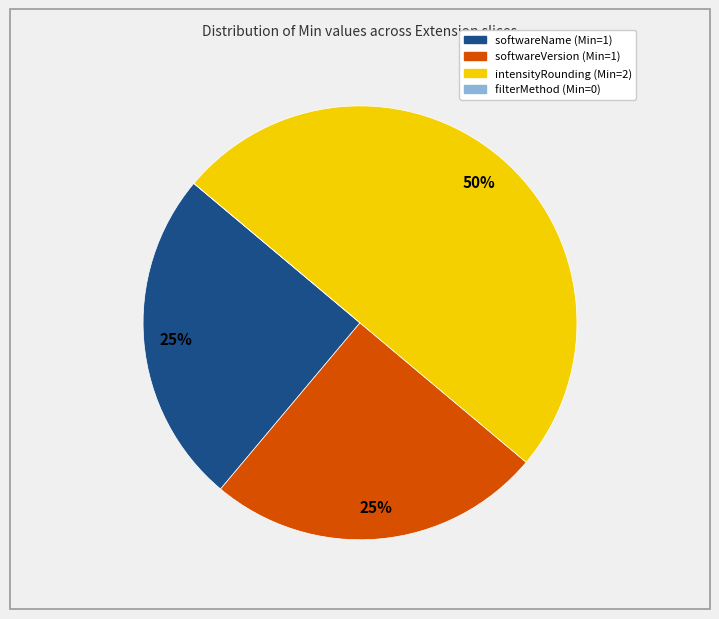

Which slice is the largest?

intensityRounding (Min=2)